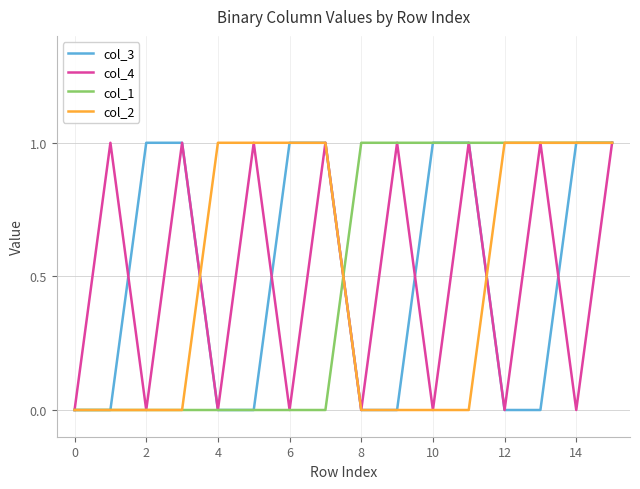

What are all the series names shown in the legend?

col_3, col_4, col_1, col_2